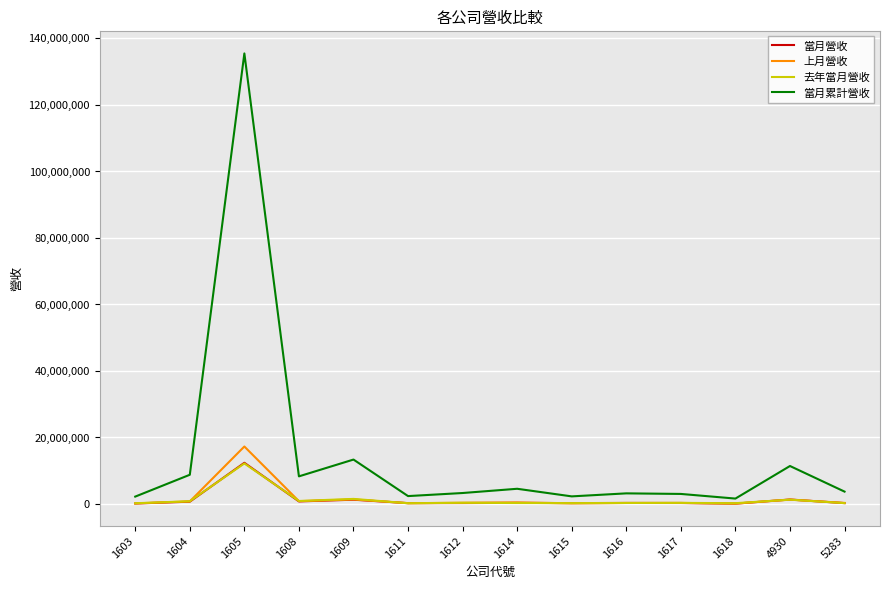

Where is 當月累計營收 nearest to the value 68488293?

1609